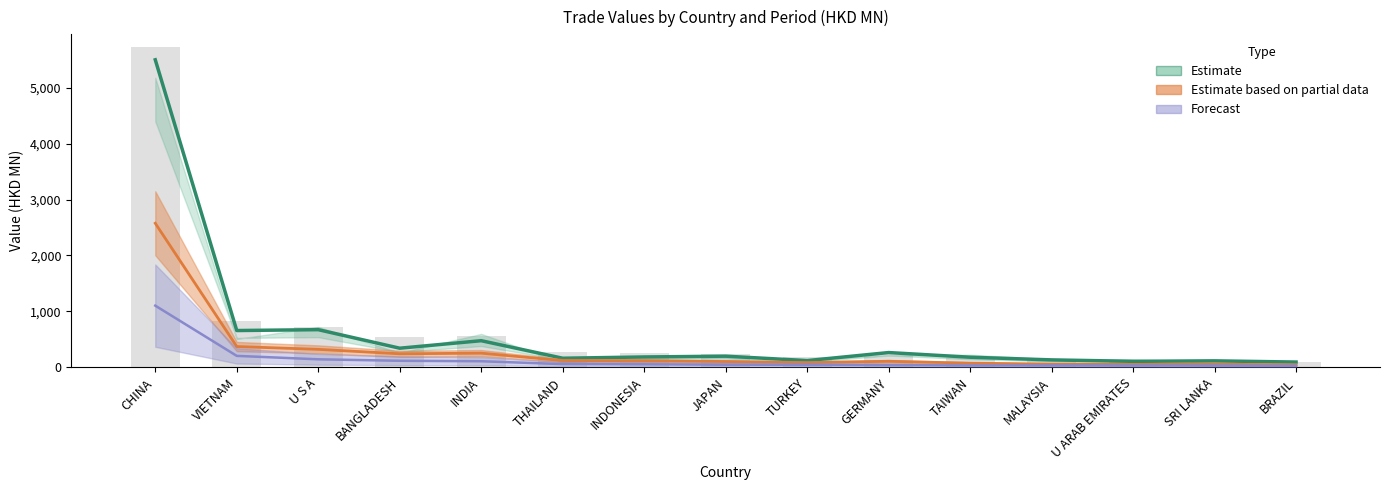

The value of Forecast at INDONESIA is 92.9. True or false?

False